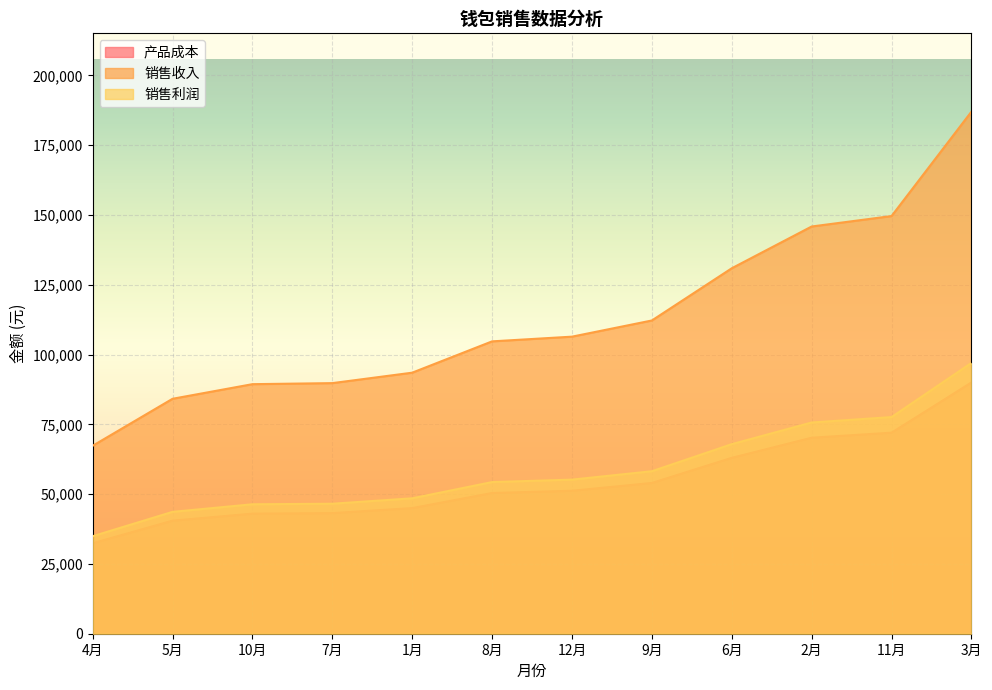

Reading left to right, extract all data points from this chart.

产品成本: 4月=32400	5月=40500	10月=43020	7月=43200	1月=45000	8月=50400	12月=51210	9月=54000	6月=63000	2月=70200	11月=72000	3月=90000
销售收入: 4月=67320	5月=84150	10月=89386	7月=89760	1月=93500	8月=104720	12月=106403	9月=112200	6月=130900	2月=145860	11月=149600	3月=187000
销售利润: 4月=34920	5月=43650	10月=46366	7月=46560	1月=48500	8月=54320	12月=55193	9月=58200	6月=67900	2月=75660	11月=77600	3月=97000